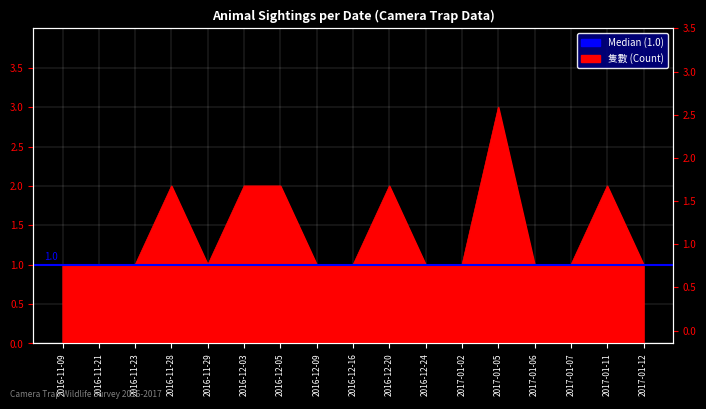

What is the difference between the maximum and minimum values?

2